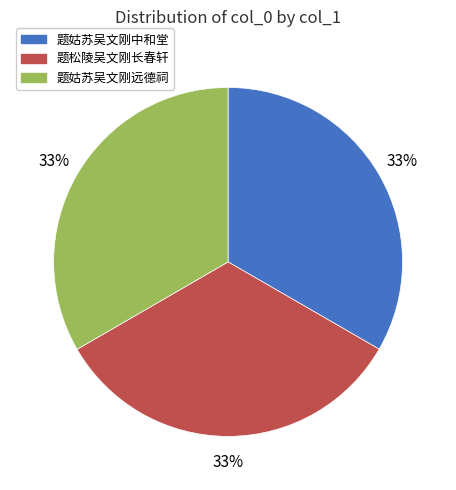

Combined, do 题松陵吴文刚长春轩 and 题姑苏吴文刚远德祠 account for over 50%?

Yes